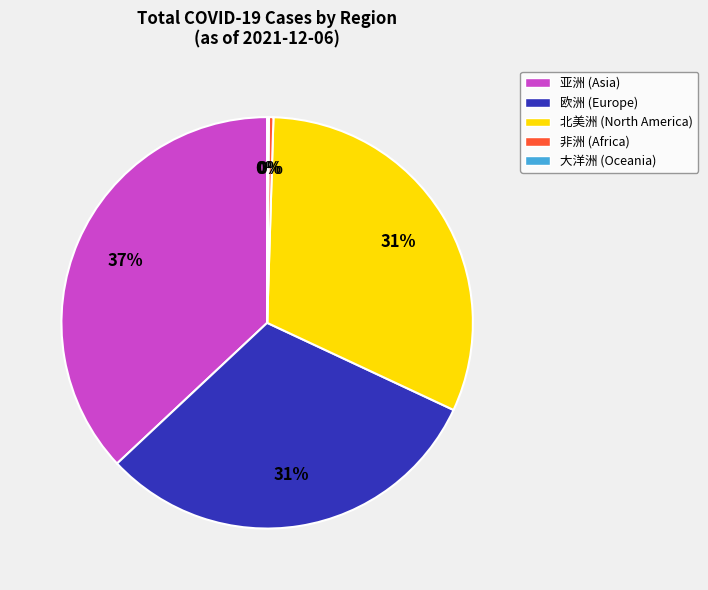

To the nearest percent, what is the average slice percentage?

20%